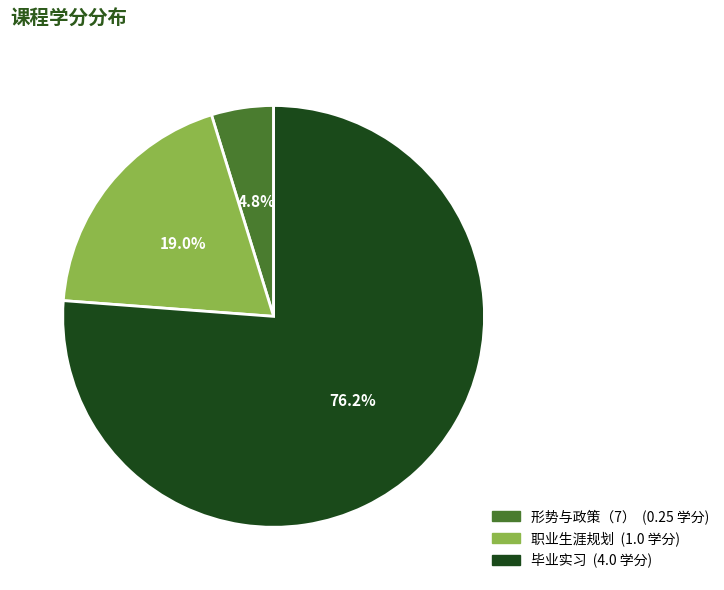

Is it true that 职业生涯规划 is 29% of the pie?

False